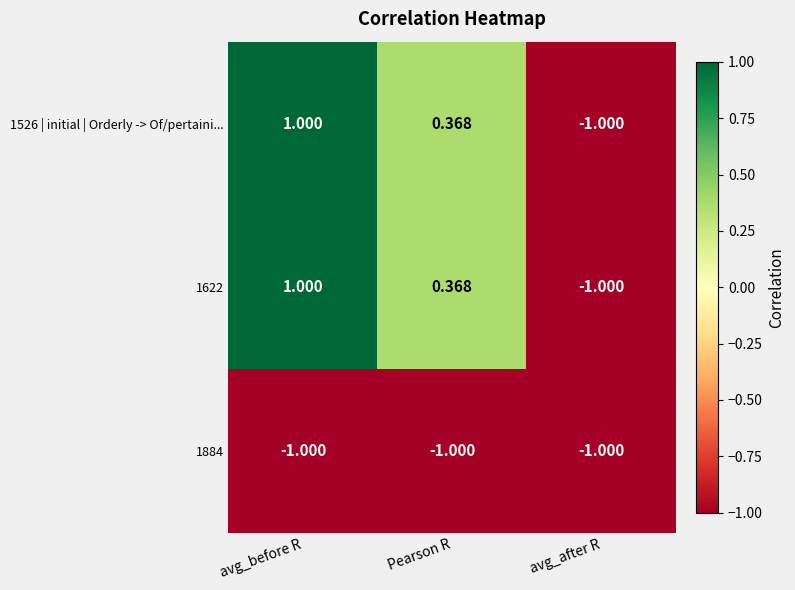

At which label does 1526 | initial | Orderly -> Of/pertaini... reach its minimum?

avg_after R